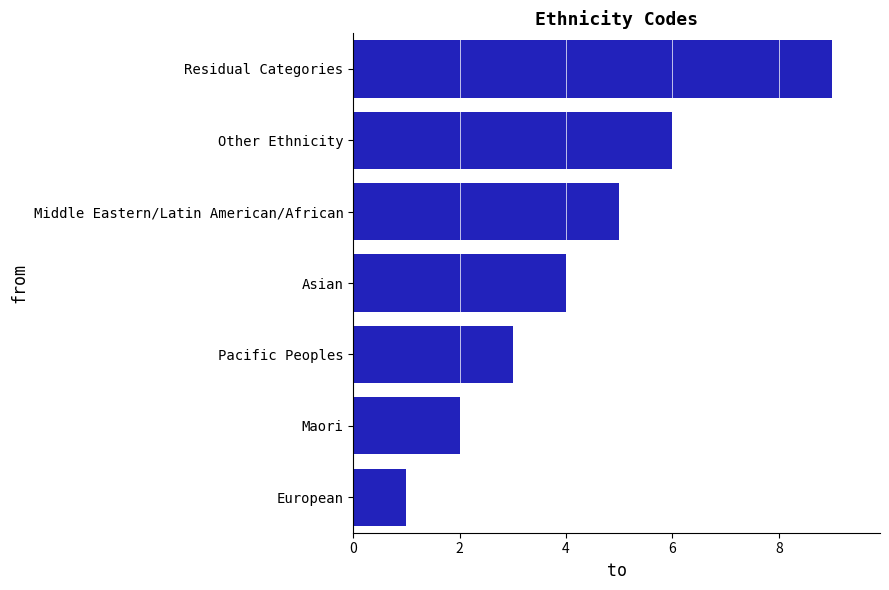

Rank the categories by value from highest to lowest.

Residual Categories, Other Ethnicity, Middle Eastern/Latin American/African, Asian, Pacific Peoples, Maori, European